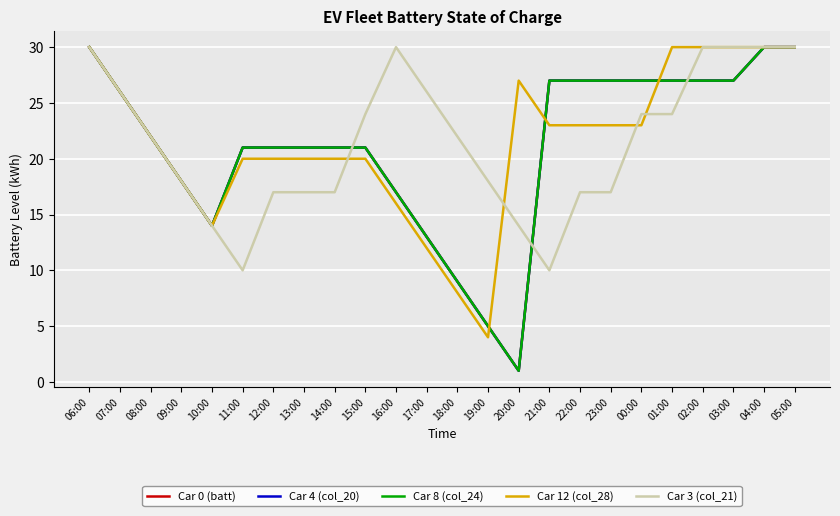

At which category is the sum across all series the highest?

06:00